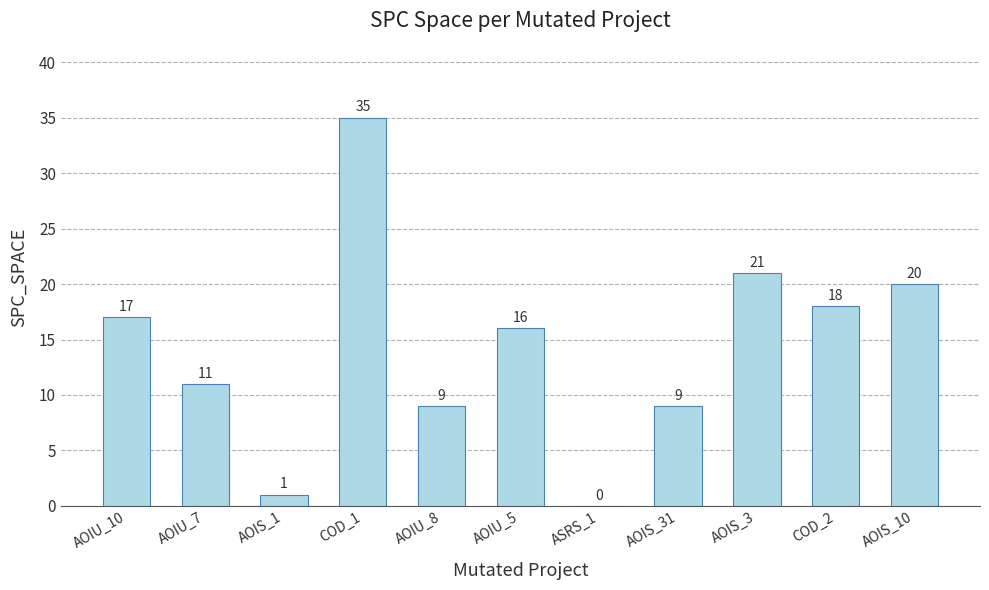

What is the change in value from ASRS_1 to AOIS_31?

+9